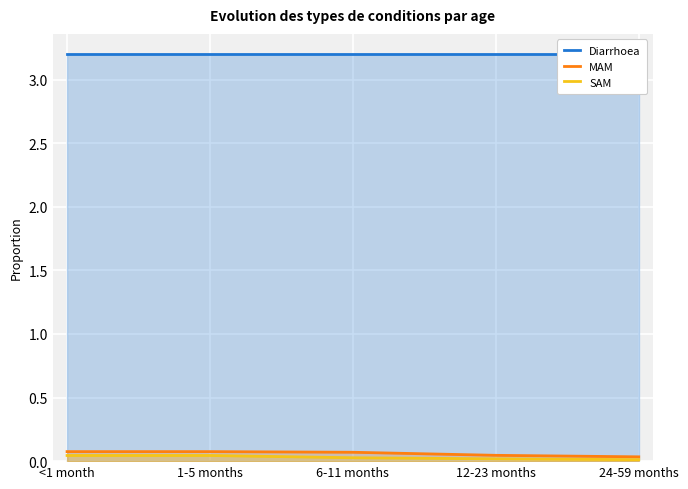

Reading right to left, list all the values displayed in this chart.

Diarrhoea: 24-59 months=3.2	12-23 months=3.2	6-11 months=3.2	1-5 months=3.2	<1 month=3.2
MAM: 24-59 months=0.0	12-23 months=0.0	6-11 months=0.1	1-5 months=0.1	<1 month=0.1
SAM: 24-59 months=0.0	12-23 months=0.0	6-11 months=0.0	1-5 months=0.0	<1 month=0.0